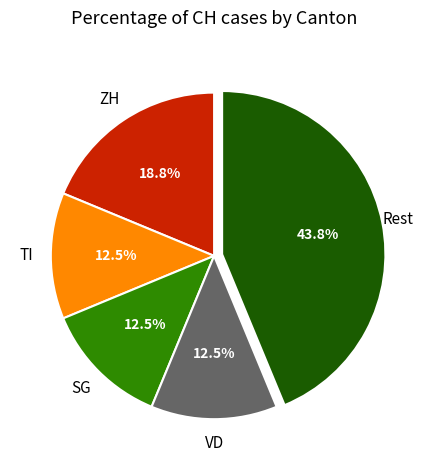

Does SG represent more than half of the total?

No